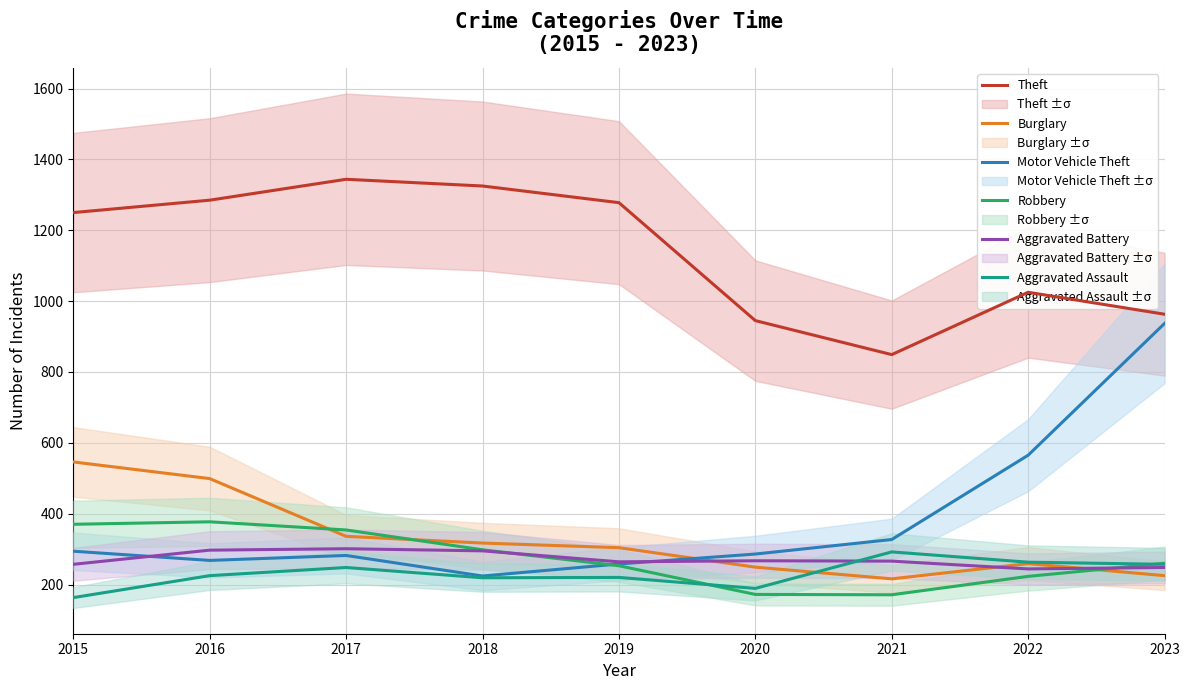

Where is Burglary nearest to the value 381?

2017